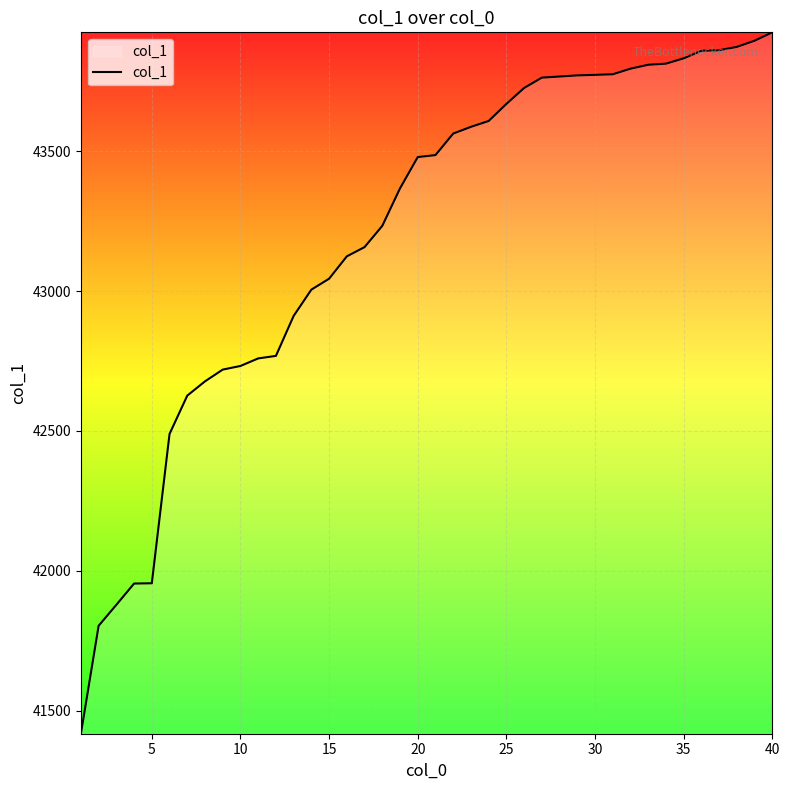

What is the maximum value shown in the chart?

43925